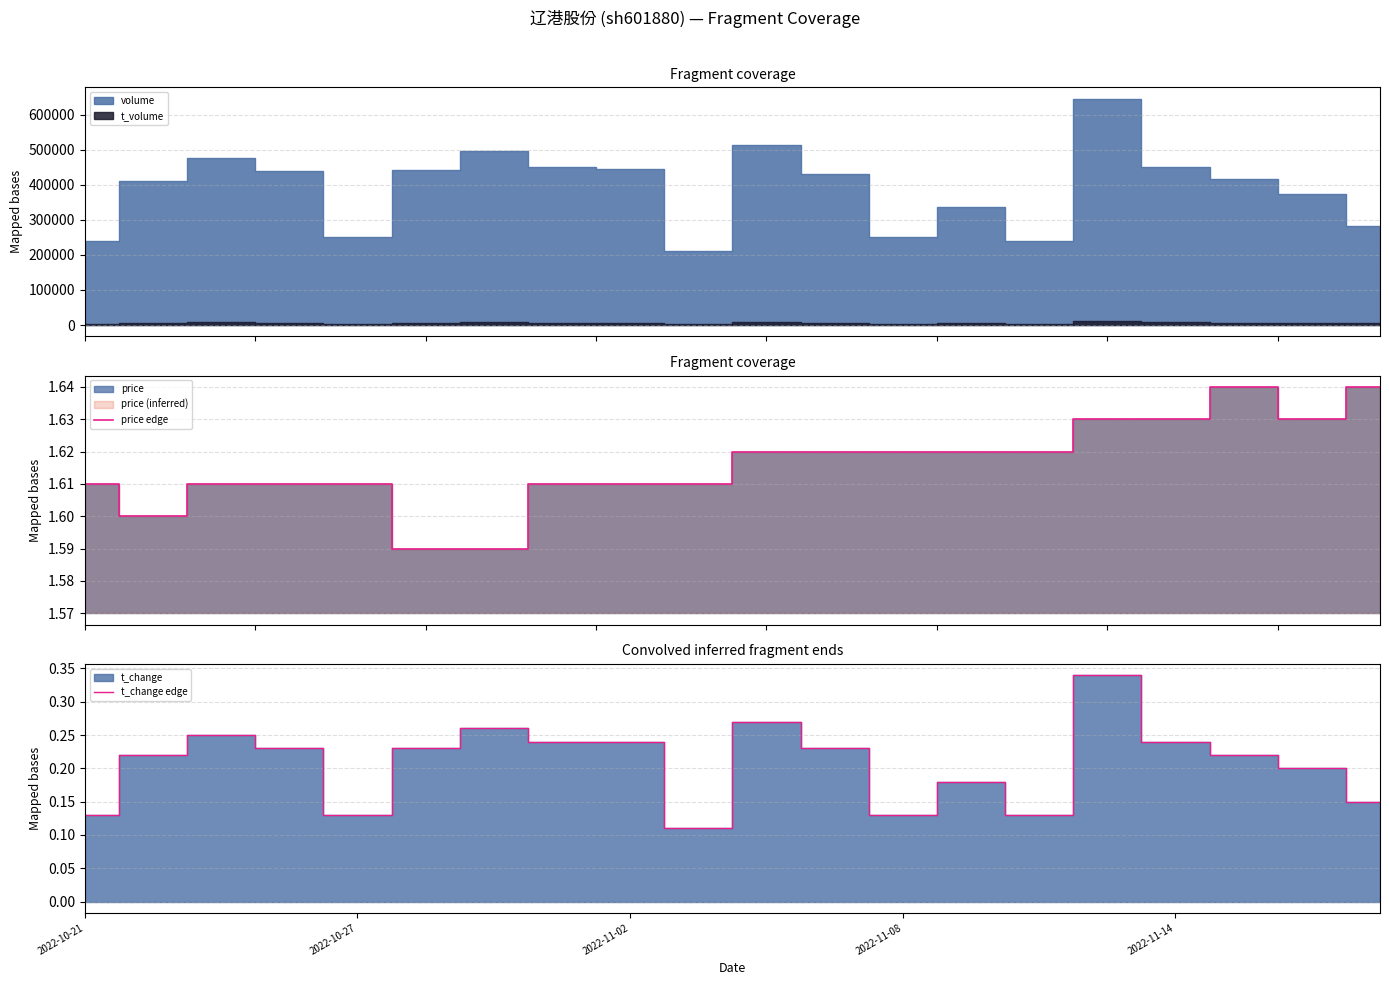

At 14, list the series in order from largest to smallest.

price edge, t_change edge